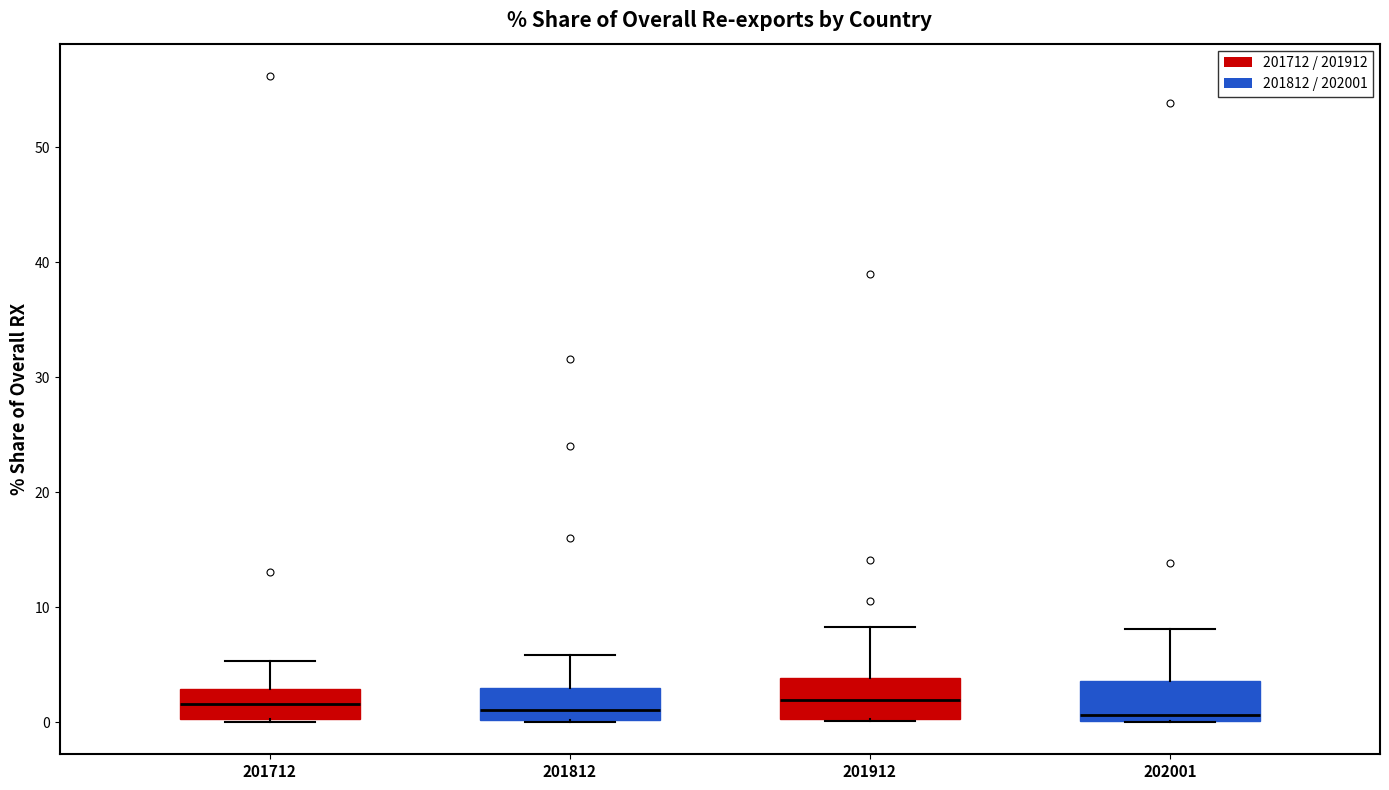

Reading left to right, transcribe this box plot: for each box, give where its median line is, the range the box spans, and where its two whiskers end, as read against the y-axis. The values are not printed on the chart, so give them approximately, as read against the axis.

201712: median 2, box 0 to 3, whiskers 0 to 5
201812: median 1, box 0 to 3, whiskers 0 to 6
201912: median 2, box 0 to 4, whiskers 0 to 8
202001: median 1, box 0 to 4, whiskers 0 to 8